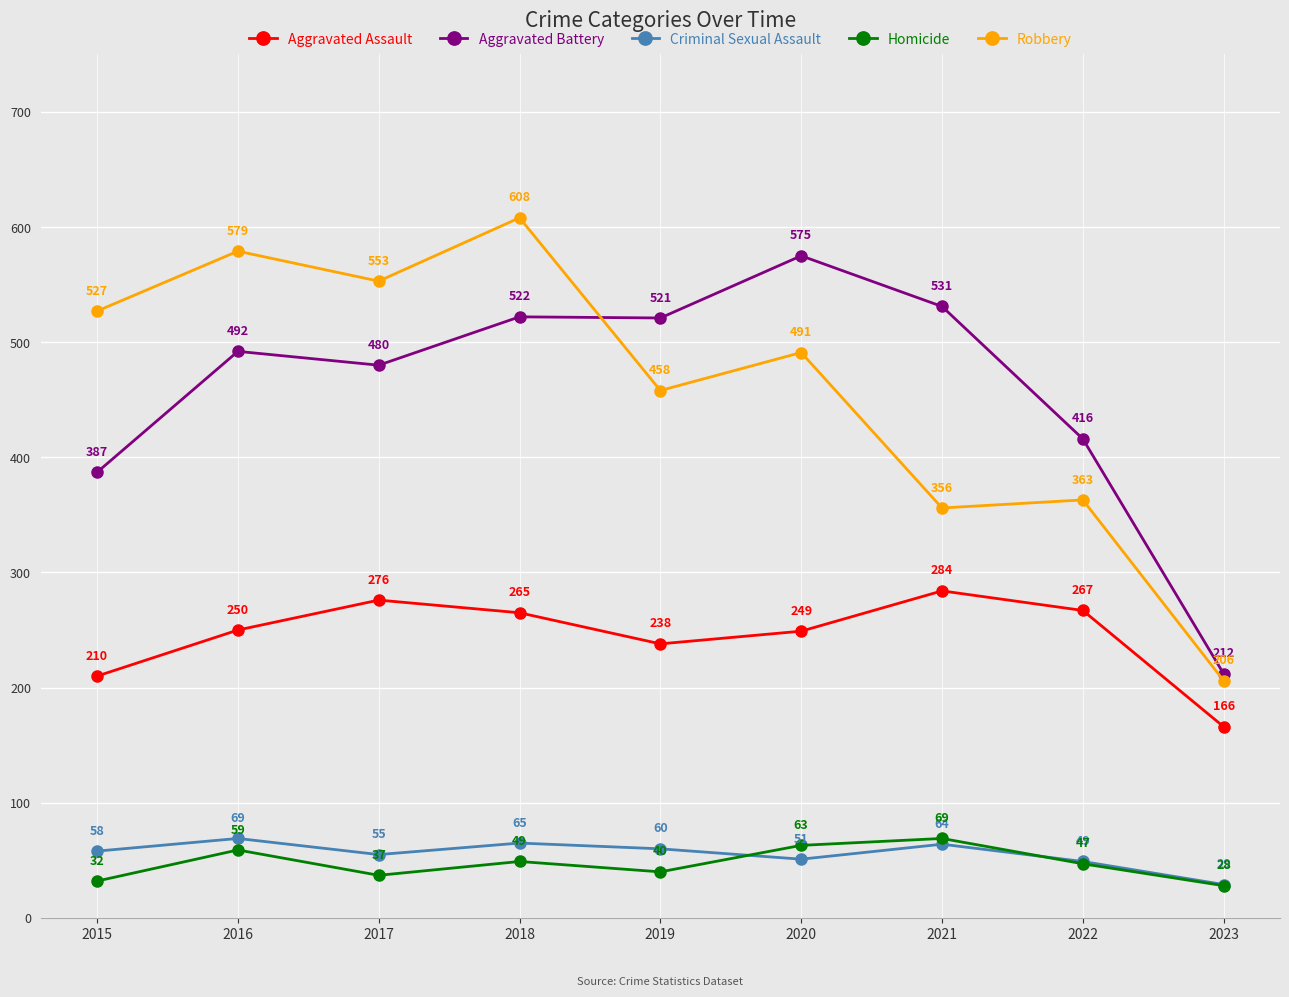

Reading left to right, extract all data points from this chart.

Aggravated Assault: 2015=210	2016=250	2017=276	2018=265	2019=238	2020=249	2021=284	2022=267	2023=166
Aggravated Battery: 2015=387	2016=492	2017=480	2018=522	2019=521	2020=575	2021=531	2022=416	2023=212
Criminal Sexual Assault: 2015=58	2016=69	2017=55	2018=65	2019=60	2020=51	2021=64	2022=49	2023=29
Homicide: 2015=32	2016=59	2017=37	2018=49	2019=40	2020=63	2021=69	2022=47	2023=28
Robbery: 2015=527	2016=579	2017=553	2018=608	2019=458	2020=491	2021=356	2022=363	2023=206